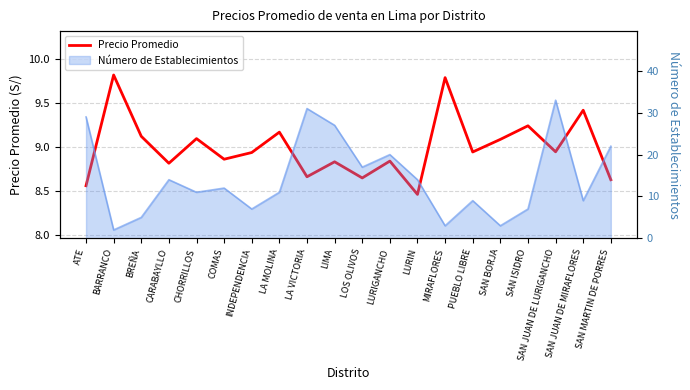

Reading left to right, list all the values displayed in this chart.

8.6	9.8	9.1	8.8	9.1	8.9	8.9	9.2	8.7	8.8	8.6	8.8	8.5	9.8	8.9	9.1	9.2	8.9	9.4	8.6